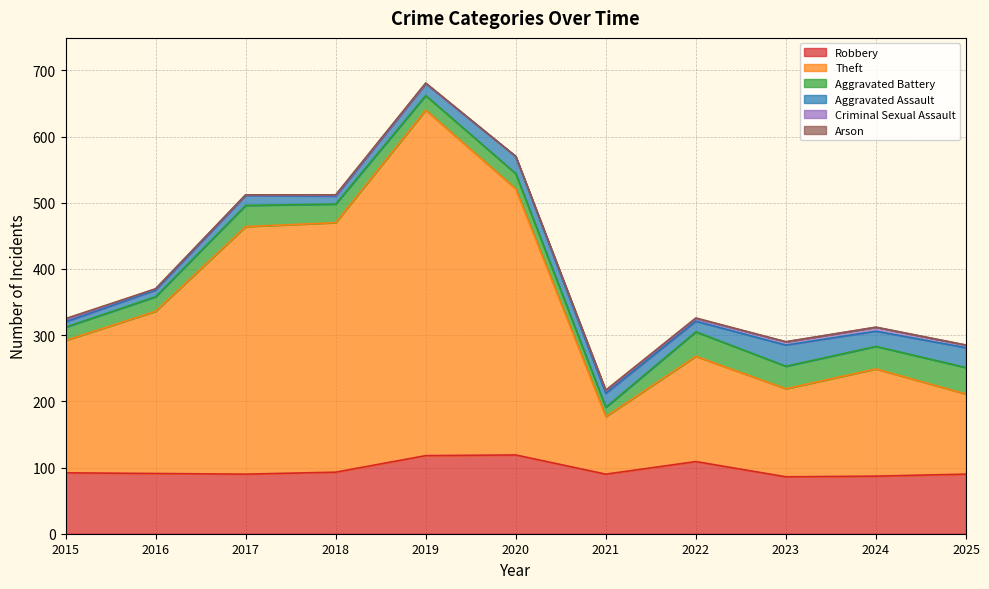

List the labels in order of Aggravated Battery value, smallest first.

2021, 2015, 2016, 2019, 2020, 2018, 2017, 2023, 2024, 2022, 2025